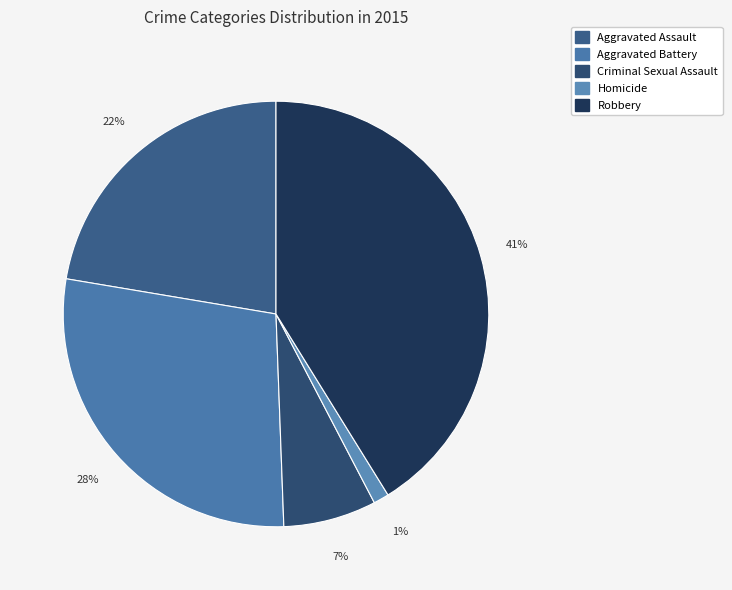

How much of the chart is everything except Aggravated Assault?

77.6%